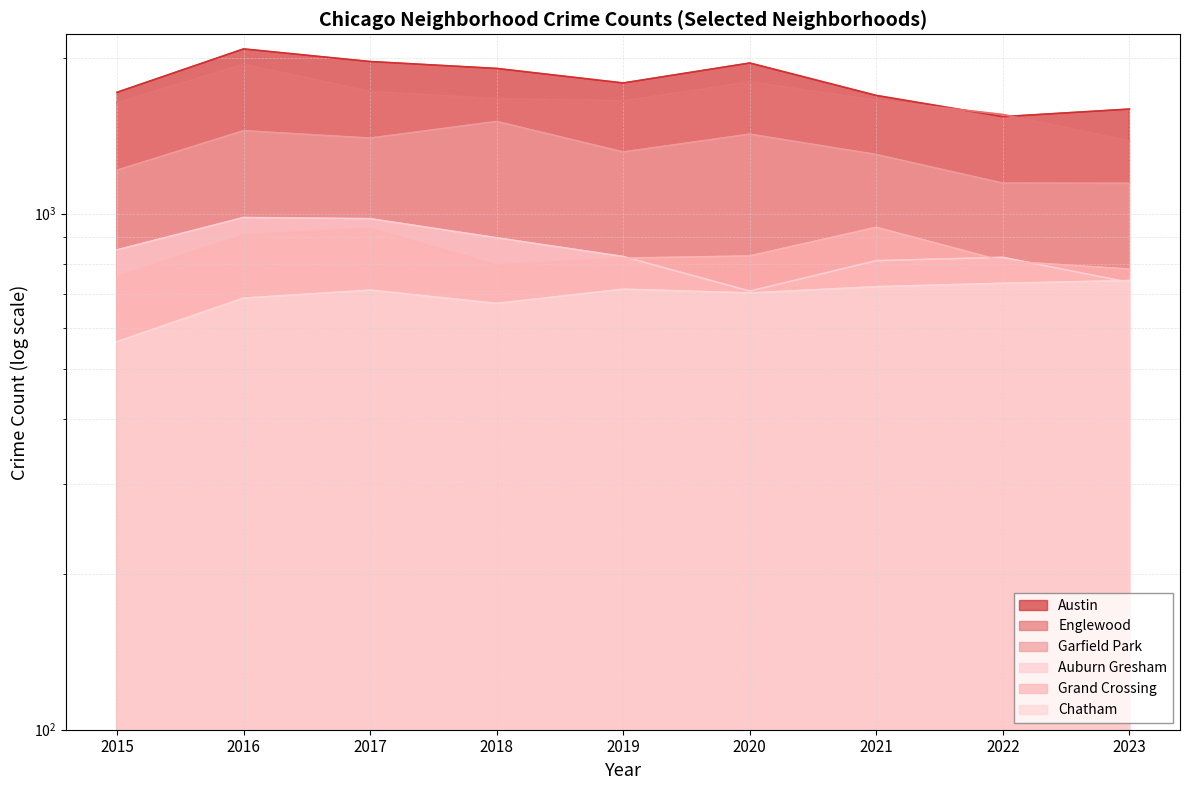

Rank the categories by Grand Crossing value from lowest to highest.

2015, 2023, 2018, 2022, 2019, 2020, 2016, 2017, 2021